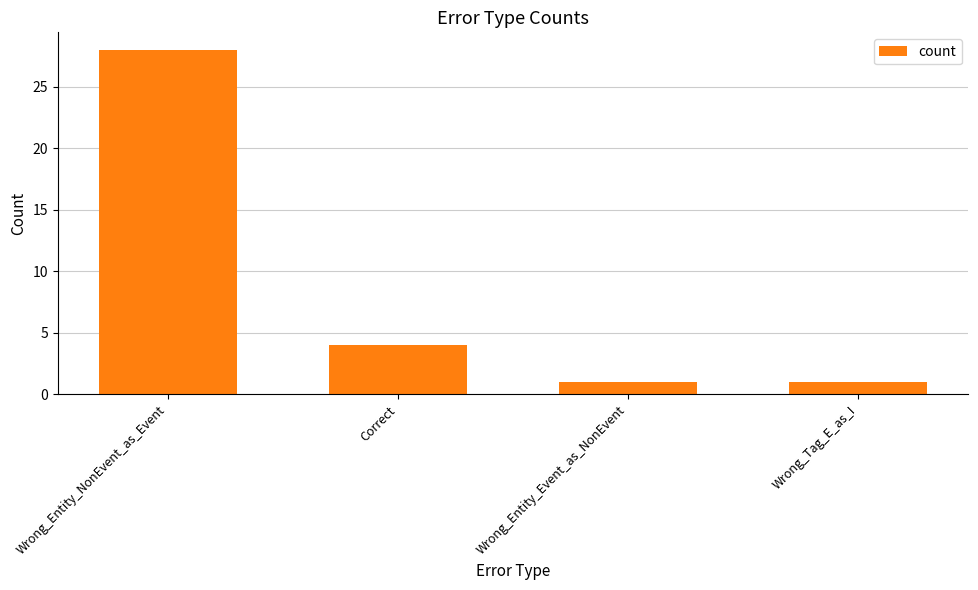

At which label is the value closest to 14?

Correct